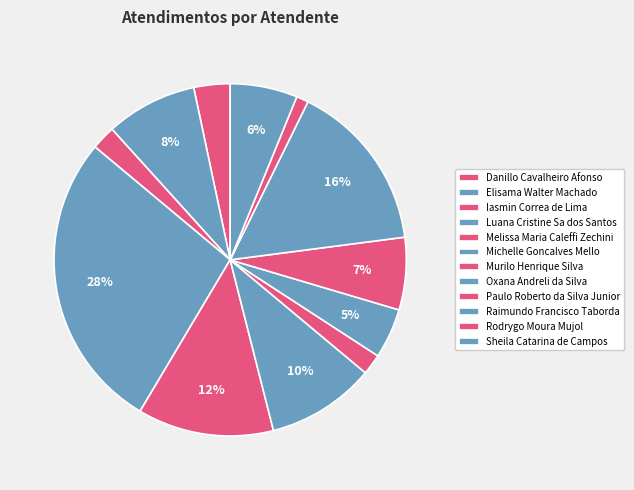

How many segments does this pie chart have?

12